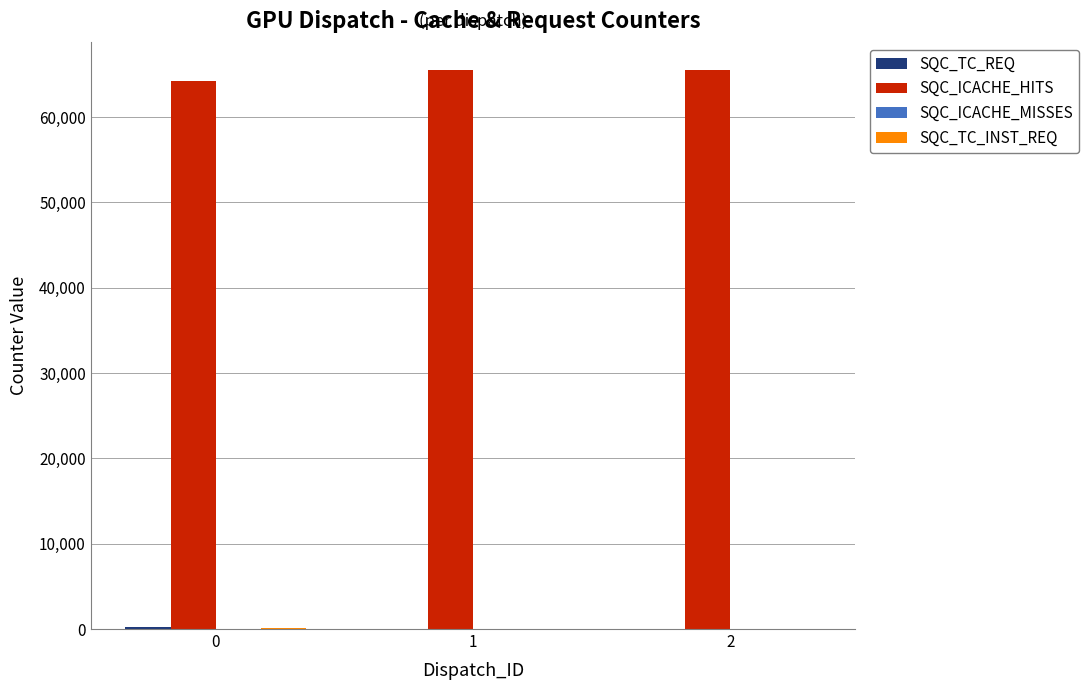

Between 0 and 1, which series saw the biggest shift?

SQC_ICACHE_HITS